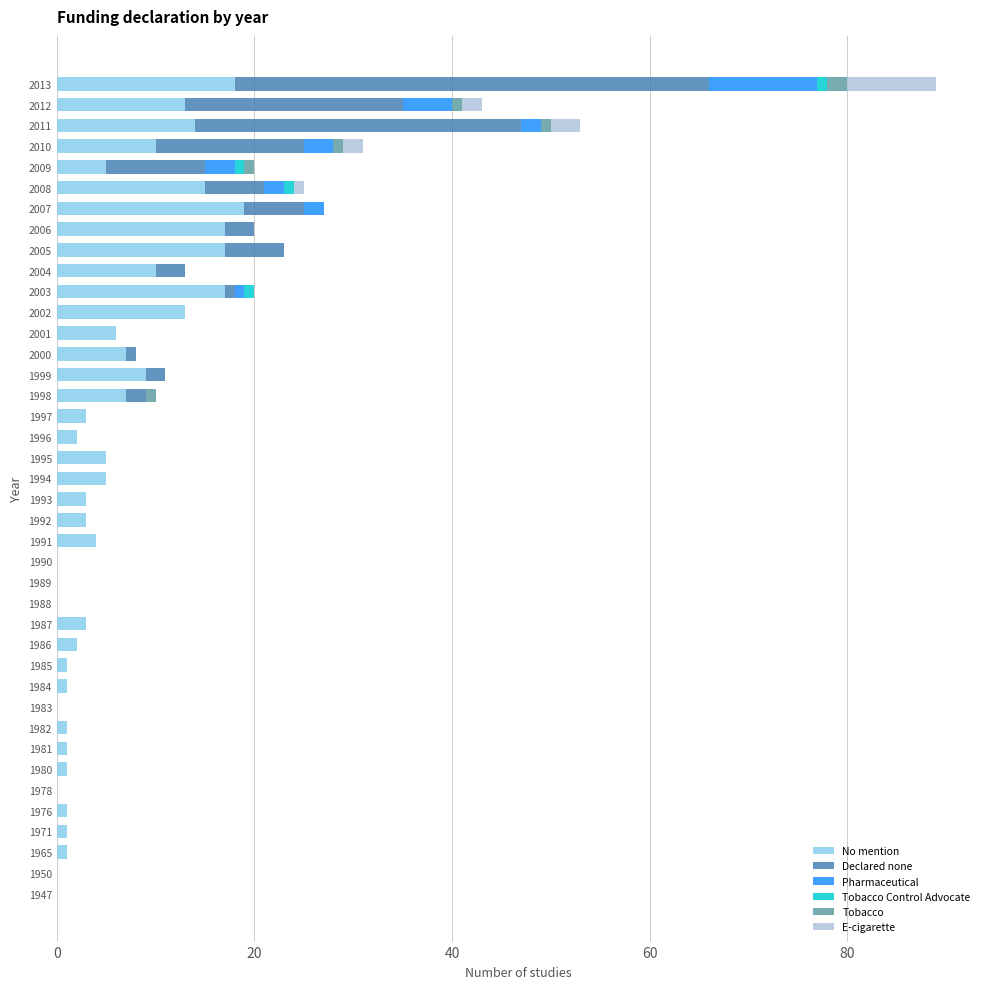

What is the maximum value for No mention?

19